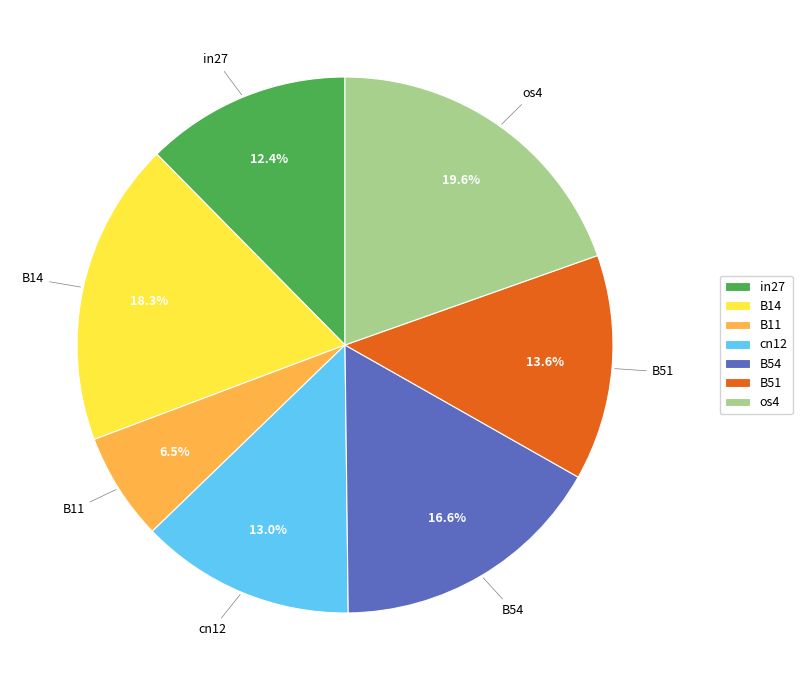

To the nearest percent, what percentage of the pie is cn12?

13%